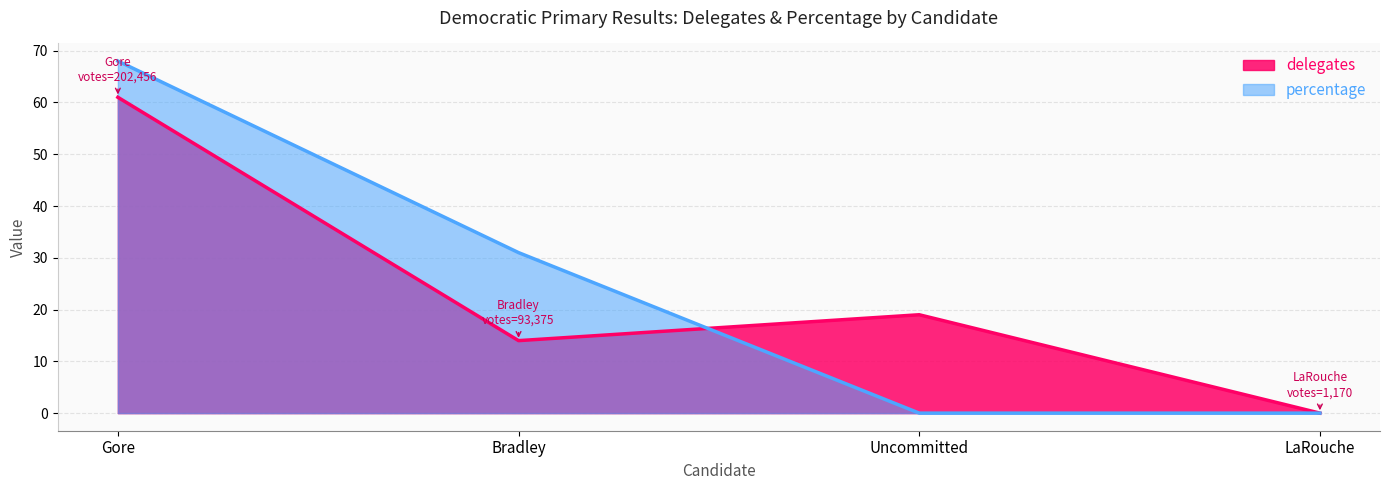

Reading left to right, transcribe all the data shown in this chart.

delegates: 61	14	19	0
percentage: 68	31	0	0